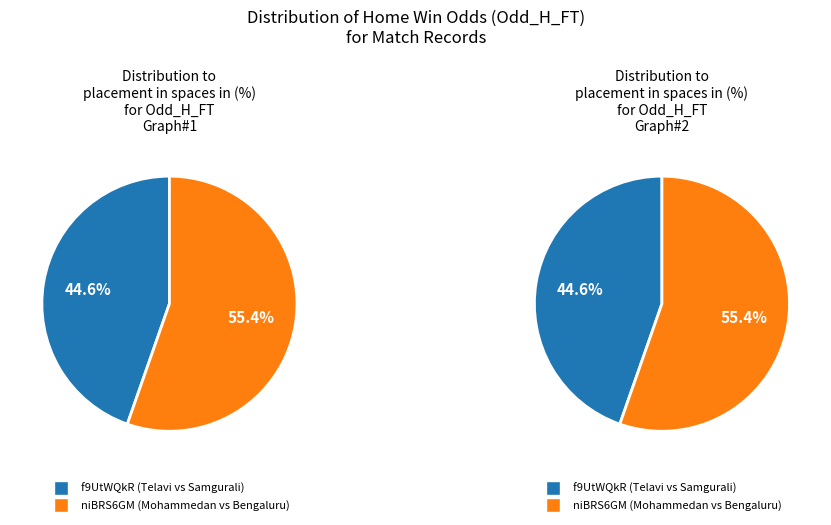

What is the total percentage of niBRS6GM and f9UtWQkR?

100.0%